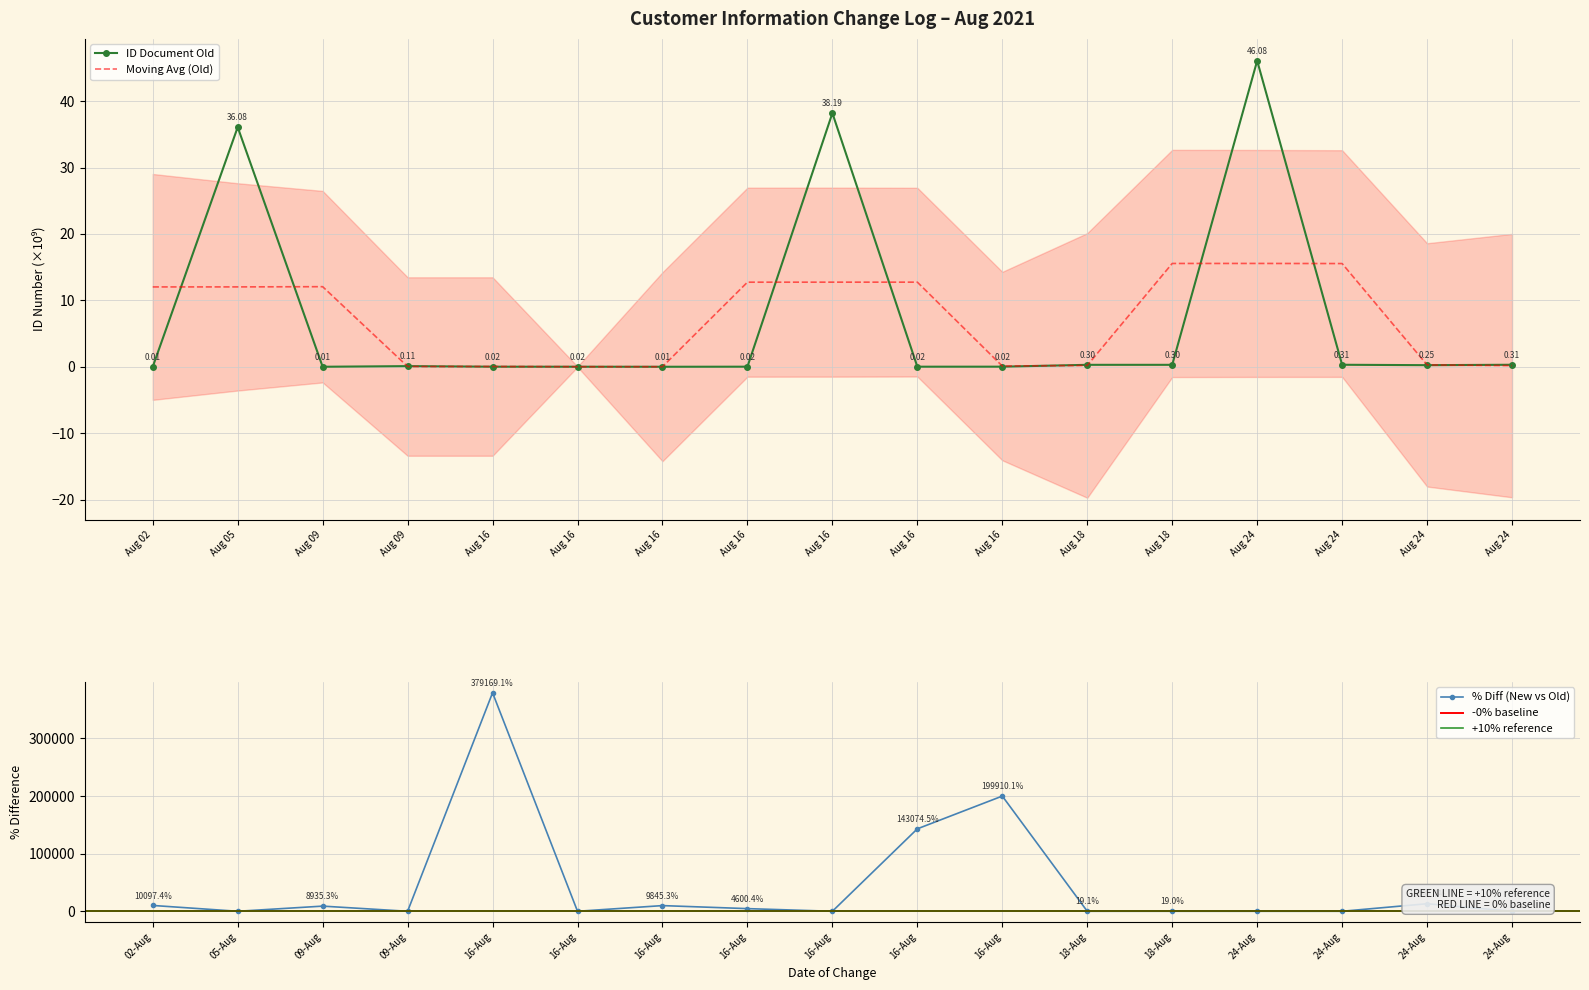

Which label corresponds to the largest value in the chart?

Aug 24